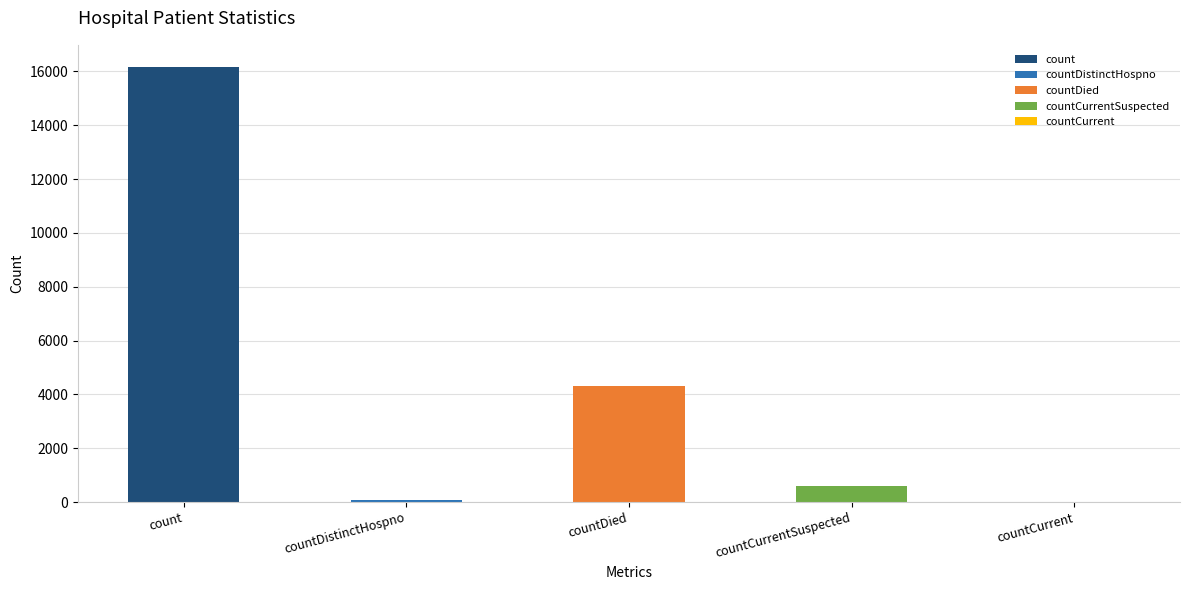

Is it true that the value at countDistinctHospno is 50?

False